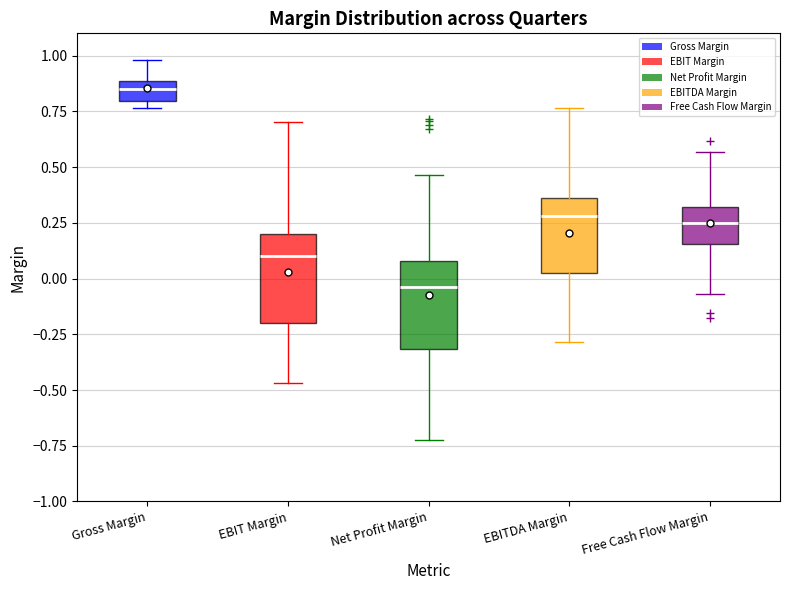

Reading left to right, transcribe this box plot: for each box, give where its median line is, the range the box spans, and where its two whiskers end, as read against the y-axis. The values are not printed on the chart, so give them approximately, as read against the axis.

Gross Margin: median 0.85, box 0.80 to 0.90, whiskers 0.75 to 1.00
EBIT Margin: median 0.10, box -0.20 to 0.20, whiskers -0.45 to 0.70
Net Profit Margin: median -0.05, box -0.30 to 0.10, whiskers -0.75 to 0.45
EBITDA Margin: median 0.30, box 0.05 to 0.35, whiskers -0.30 to 0.75
Free Cash Flow Margin: median 0.25, box 0.15 to 0.30, whiskers -0.05 to 0.55